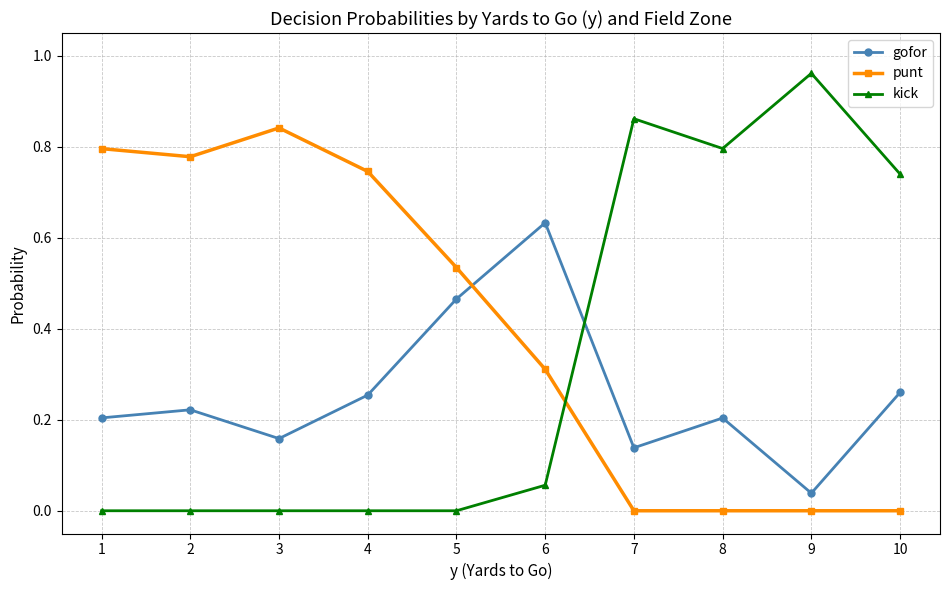

Which series has the widest spread of values?

kick